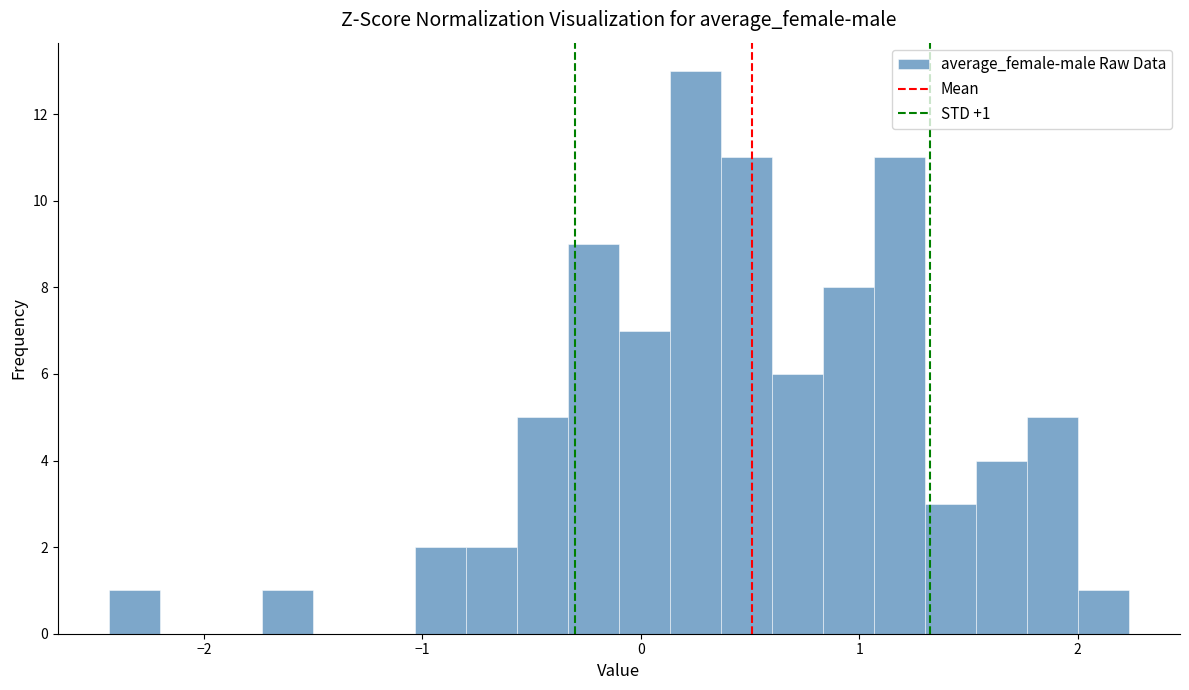

Read against the x-axis, roughly where is the centre of the tallest bar?

0.3